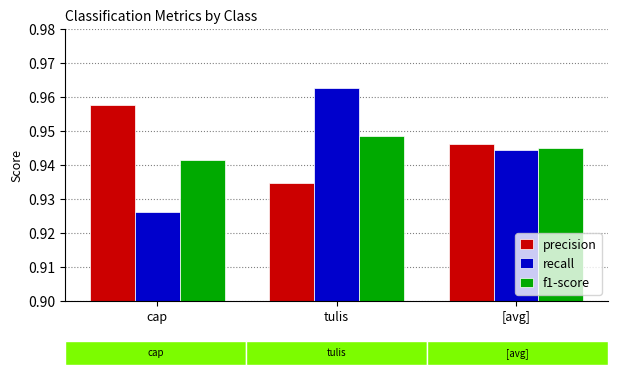

Reading right to left, extract all data points from this chart.

precision: 0.9	0.9	1.0
recall: 0.9	1.0	0.9
f1-score: 0.9	0.9	0.9